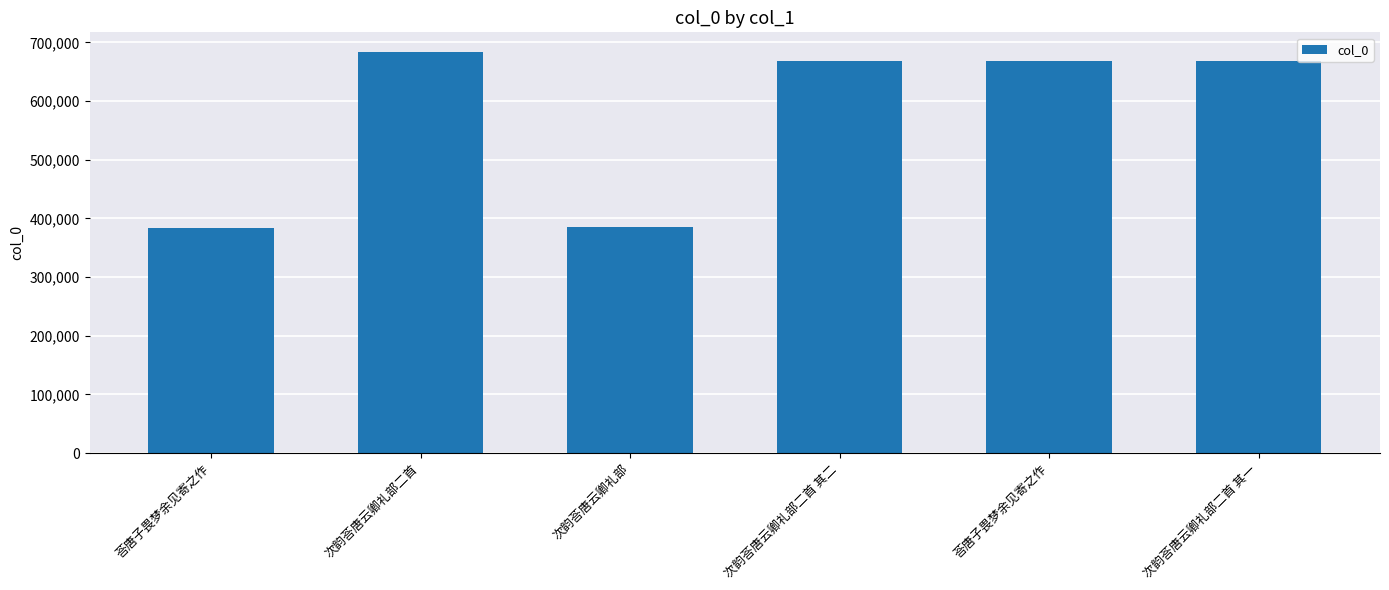

Reading left to right, extract all data points from this chart.

荅唐子畏梦余见寄之作=384430	次韵荅唐云卿礼部二首=683027	次韵荅唐云卿礼部=384738	次韵荅唐云卿礼部二首 其二=668644	荅唐子畏梦余见寄之作=668092	次韵荅唐云卿礼部二首 其一=668643